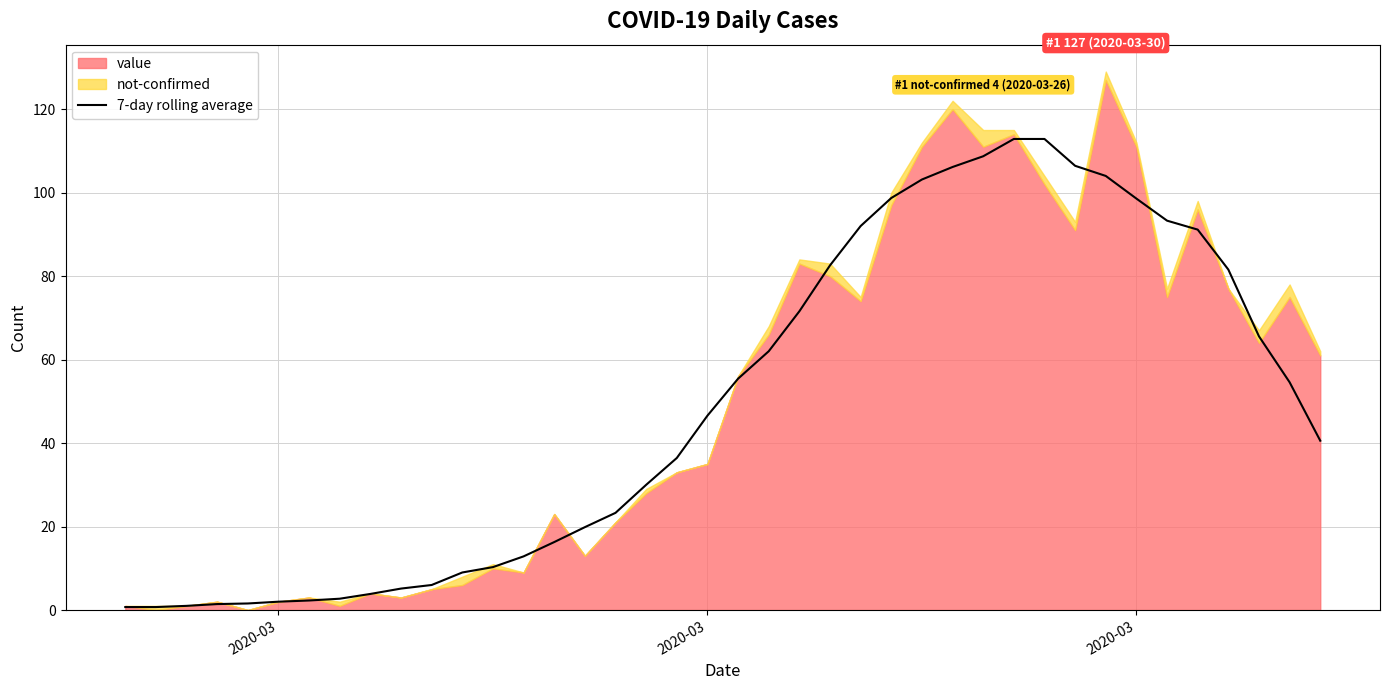

How many data points does each series have?

40